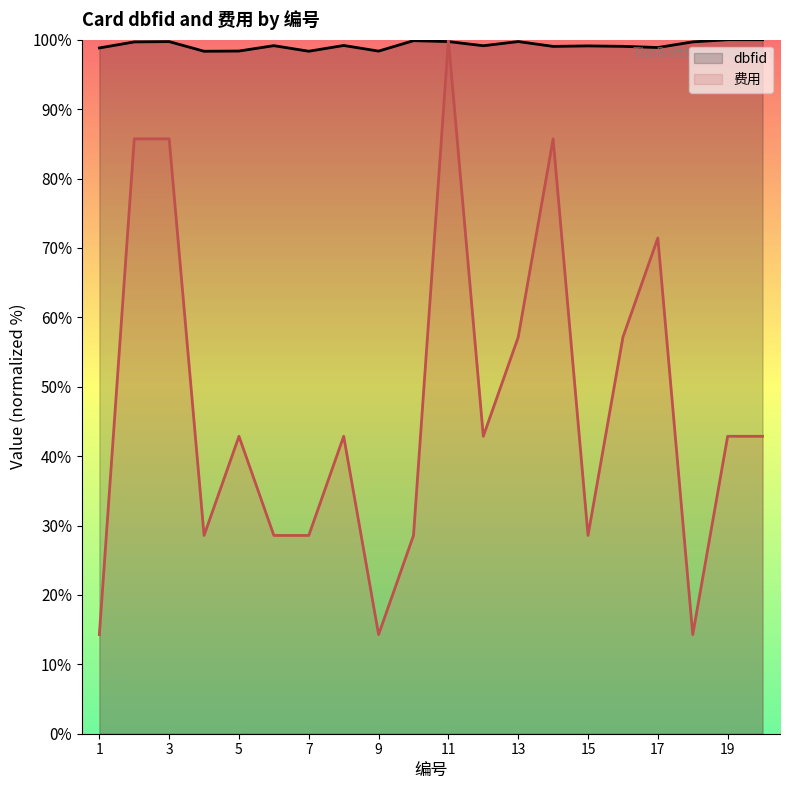

What is the average value of the 费用 series?

47.1